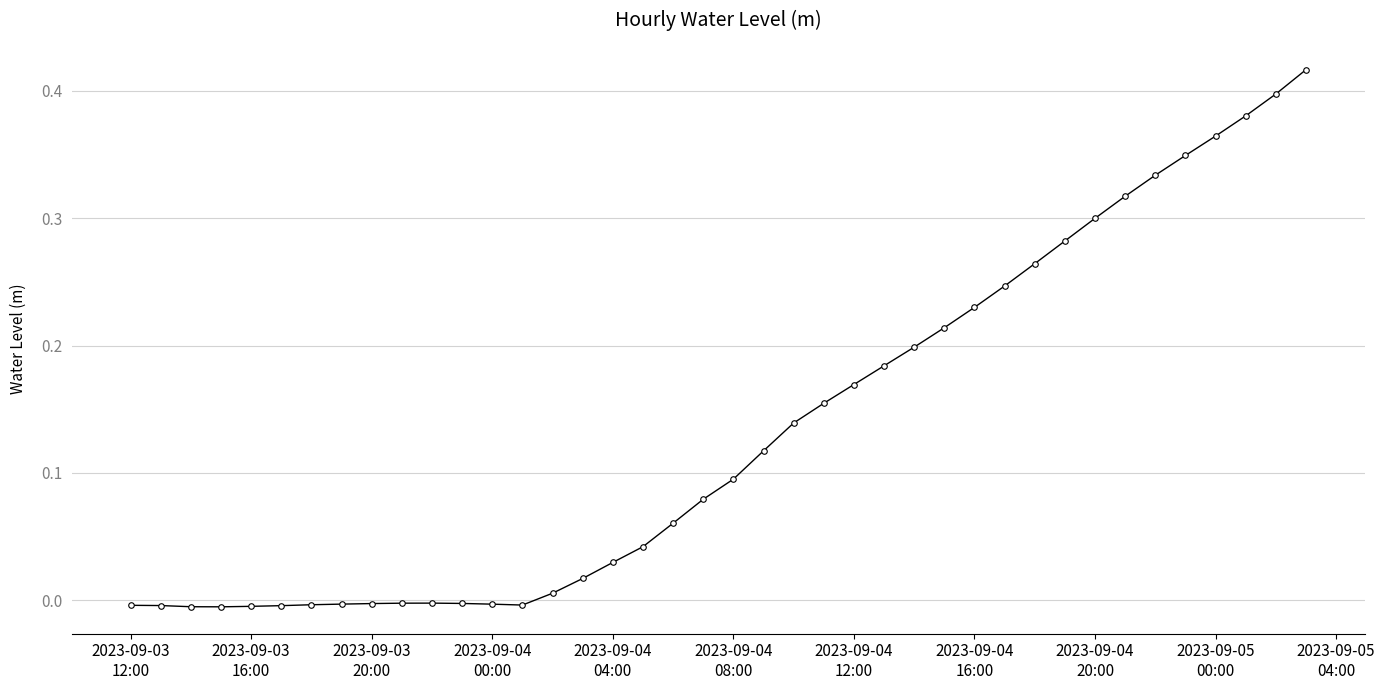

What is the sum of all values?

5.3